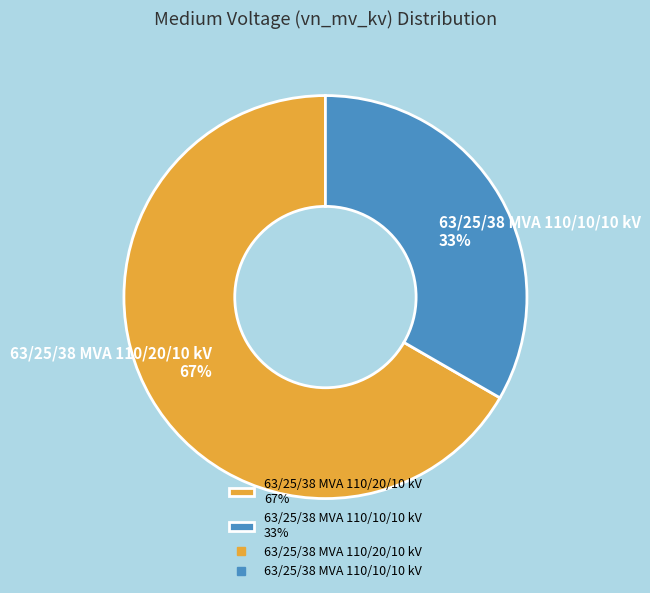

To the nearest percent, what percentage of the pie is 63/25/38 MVA 110/20/10 kV?

67%